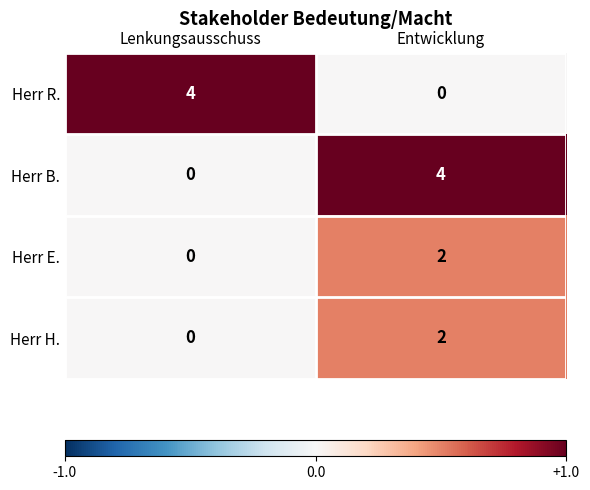

What is the spread (max minus min) of values at Lenkungsausschuss?

4